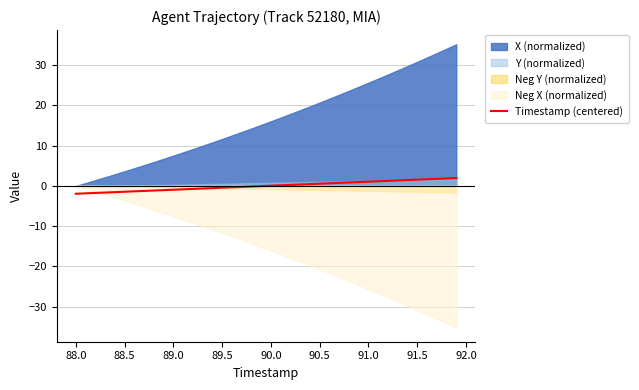

What is the highest value of the Timestamp (centered) series?

2.0